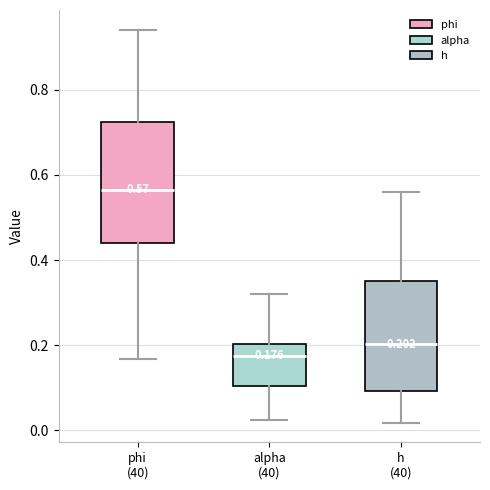

Comparing the boxes themselves (not the whiskers), which one is the tallest?

phi (40)